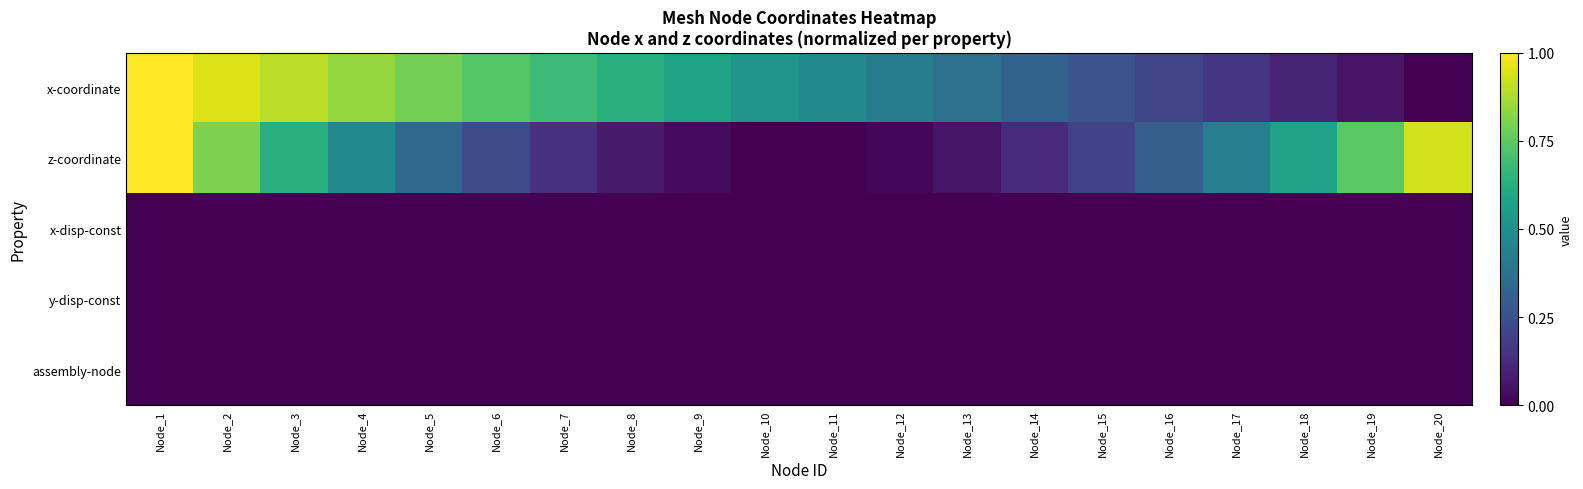

Reading left to right, extract all data points from this chart.

x-coordinate: Node_1=1.0	Node_2=0.9	Node_3=0.9	Node_4=0.8	Node_5=0.8	Node_6=0.7	Node_7=0.7	Node_8=0.6	Node_9=0.6	Node_10=0.5	Node_11=0.5	Node_12=0.4	Node_13=0.4	Node_14=0.3	Node_15=0.3	Node_16=0.2	Node_17=0.2	Node_18=0.1	Node_19=0.1	Node_20=0.0
z-coordinate: Node_1=1.0	Node_2=0.8	Node_3=0.6	Node_4=0.5	Node_5=0.3	Node_6=0.2	Node_7=0.1	Node_8=0.1	Node_9=0.0	Node_10=0.0	Node_11=0.0	Node_12=0.0	Node_13=0.1	Node_14=0.1	Node_15=0.2	Node_16=0.3	Node_17=0.4	Node_18=0.6	Node_19=0.7	Node_20=0.9
x-disp-const: Node_1=0.0	Node_2=0.0	Node_3=0.0	Node_4=0.0	Node_5=0.0	Node_6=0.0	Node_7=0.0	Node_8=0.0	Node_9=0.0	Node_10=0.0	Node_11=0.0	Node_12=0.0	Node_13=0.0	Node_14=0.0	Node_15=0.0	Node_16=0.0	Node_17=0.0	Node_18=0.0	Node_19=0.0	Node_20=0.0
y-disp-const: Node_1=0.0	Node_2=0.0	Node_3=0.0	Node_4=0.0	Node_5=0.0	Node_6=0.0	Node_7=0.0	Node_8=0.0	Node_9=0.0	Node_10=0.0	Node_11=0.0	Node_12=0.0	Node_13=0.0	Node_14=0.0	Node_15=0.0	Node_16=0.0	Node_17=0.0	Node_18=0.0	Node_19=0.0	Node_20=0.0
assembly-node: Node_1=0.0	Node_2=0.0	Node_3=0.0	Node_4=0.0	Node_5=0.0	Node_6=0.0	Node_7=0.0	Node_8=0.0	Node_9=0.0	Node_10=0.0	Node_11=0.0	Node_12=0.0	Node_13=0.0	Node_14=0.0	Node_15=0.0	Node_16=0.0	Node_17=0.0	Node_18=0.0	Node_19=0.0	Node_20=0.0